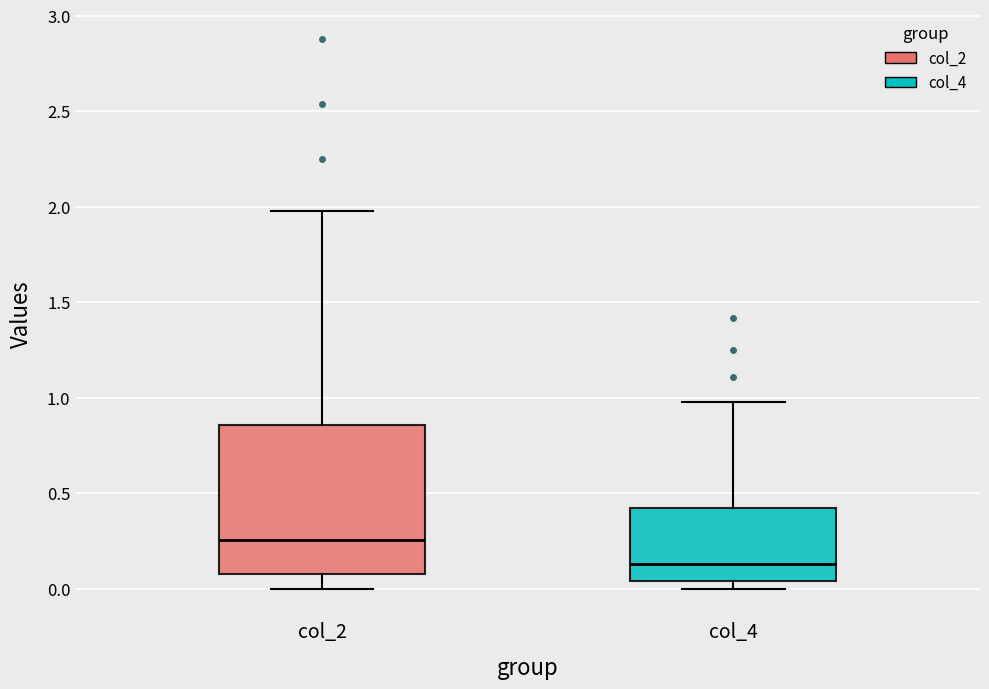

Reading left to right, read every box against the y-axis: the position of its median line, the range the box covers, and the ends of its whiskers. The values are not printed on the chart, so give them approximately, as read against the axis.

col_2: median 0.25, box 0.10 to 0.85, whiskers 0.00 to 2.00
col_4: median 0.15, box 0.05 to 0.45, whiskers 0.00 to 1.00